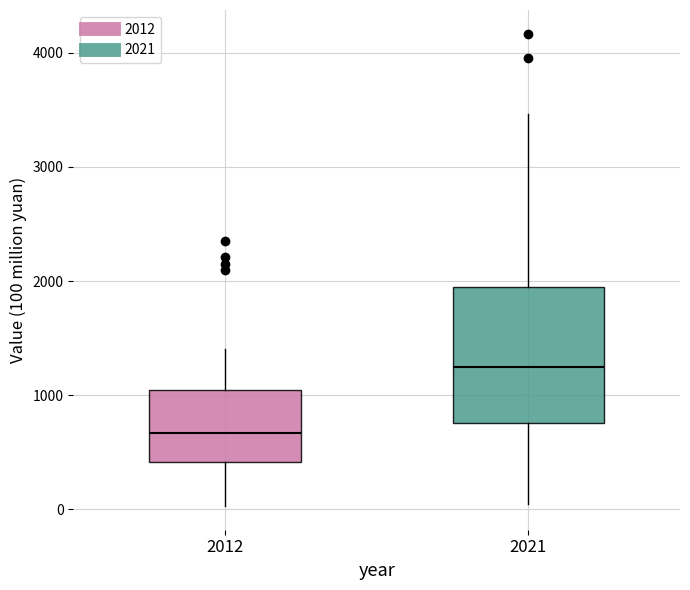

Which box is the tallest, from its lower edge to its upper edge?

2021